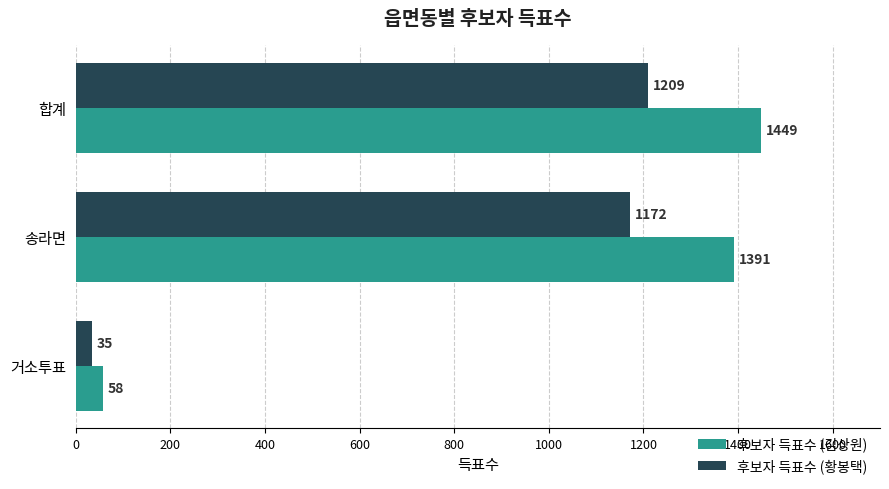

Is it true that 후보자 득표수 (김상원) equals 1873 at 송라면?

False